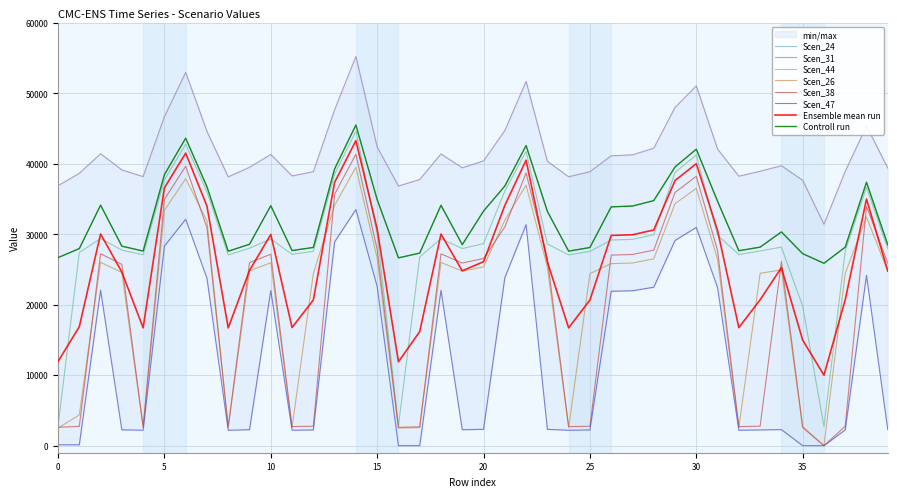

Where does the Scen_31 series first go above 40352?

10